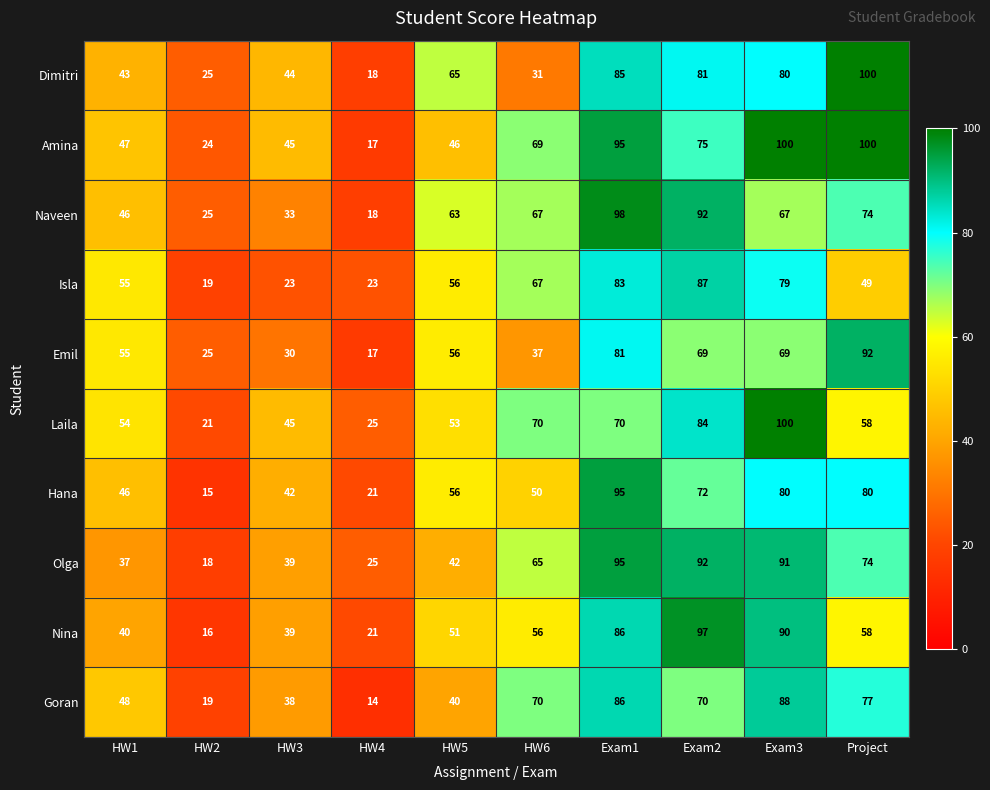

How many categories are shown in the chart?

10